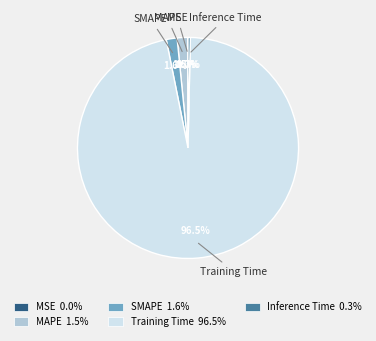

What percentage do SMAPE and MAPE together represent?

3.1%